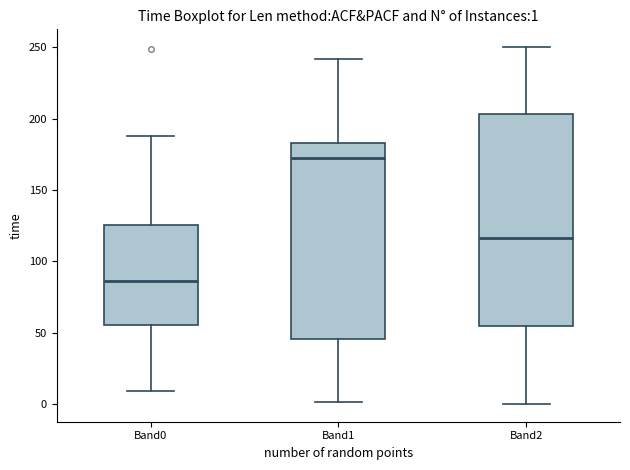

Which box's median line is the lowest?

Band0